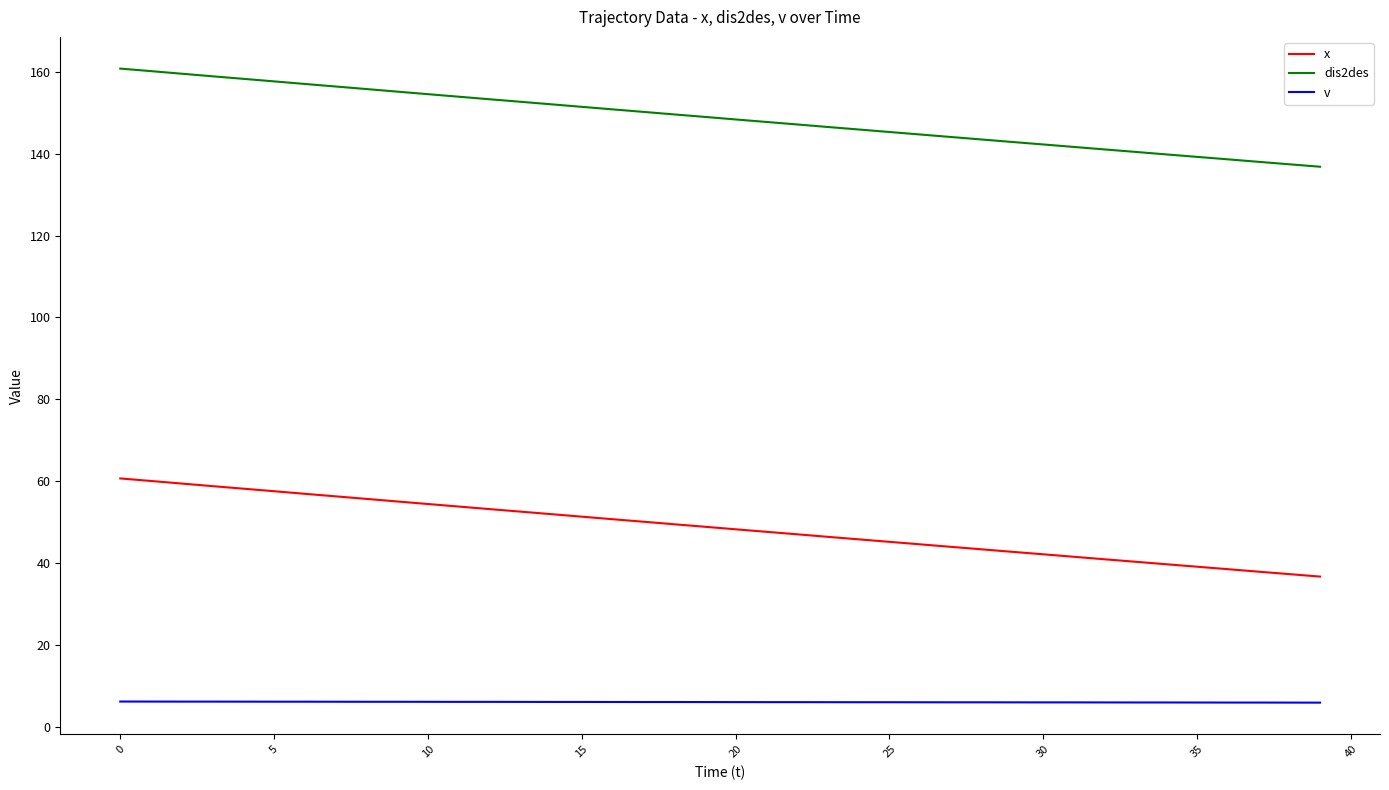

What is the highest value of the v series?

6.3